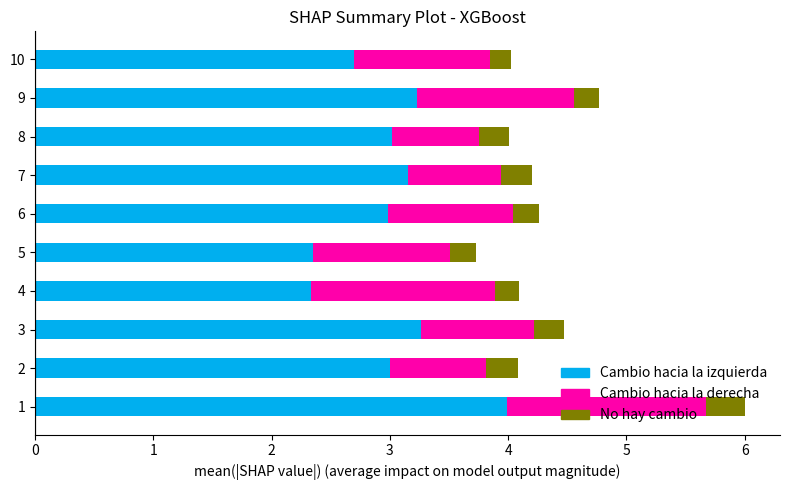

What is the total value across all series at 4?

4.1